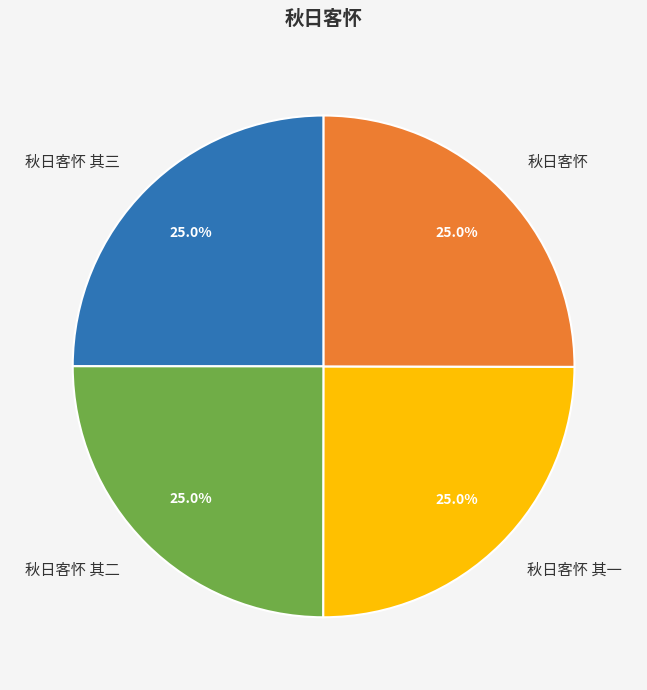

What percentage is NOT represented by 秋日客怀 其三?

75.0%